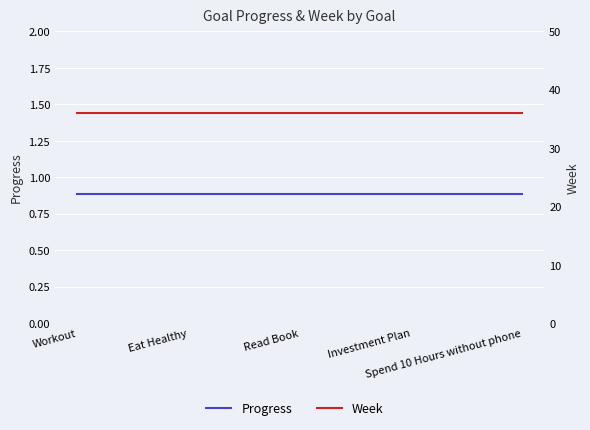

What is the spread (max minus min) of values at Read Book?

35.1